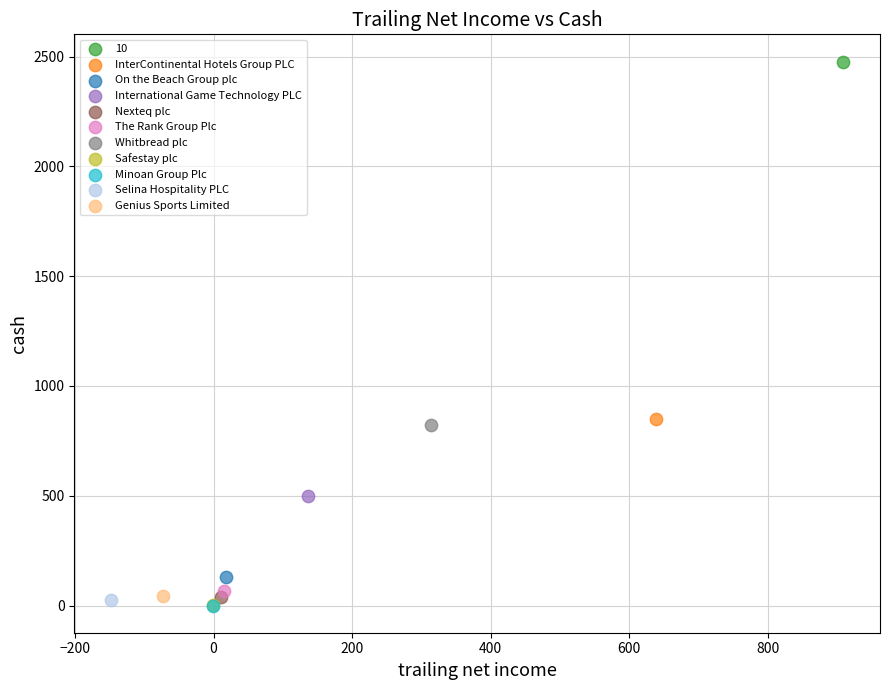

What are all the series names shown in the legend?

10, InterContinental Hotels Group PLC, On the Beach Group plc, International Game Technology PLC, Nexteq plc, The Rank Group Plc, Whitbread plc, Safestay plc, Minoan Group Plc, Selina Hospitality PLC, Genius Sports Limited